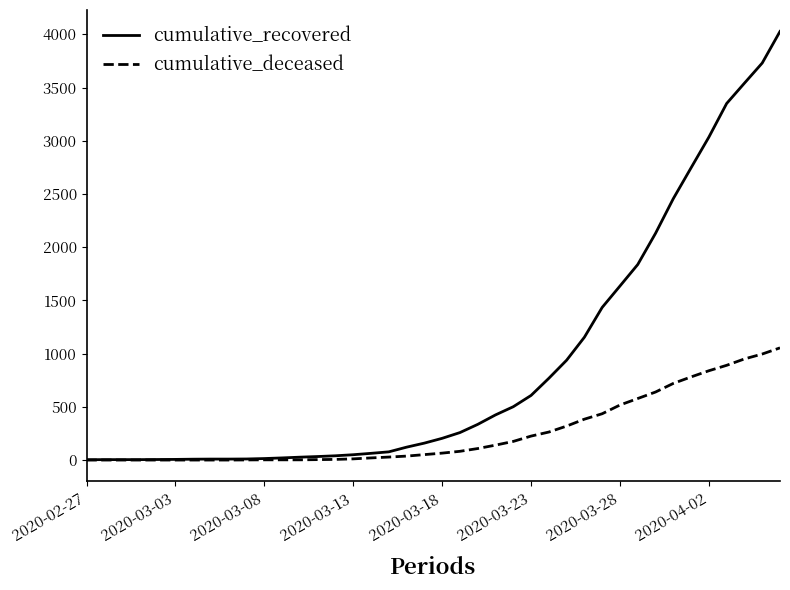

Does the chart have visible grid lines?

No